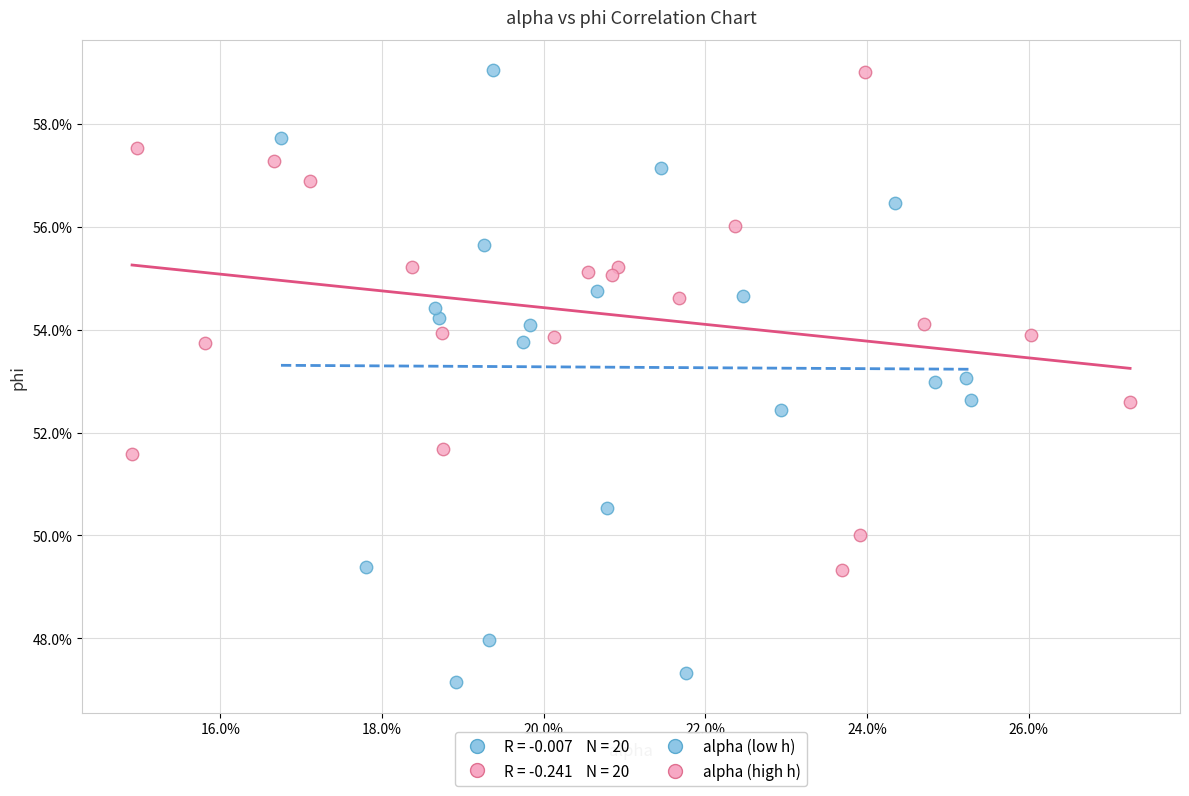

Which series has the largest Y range (max minus min)?

alpha (low h)